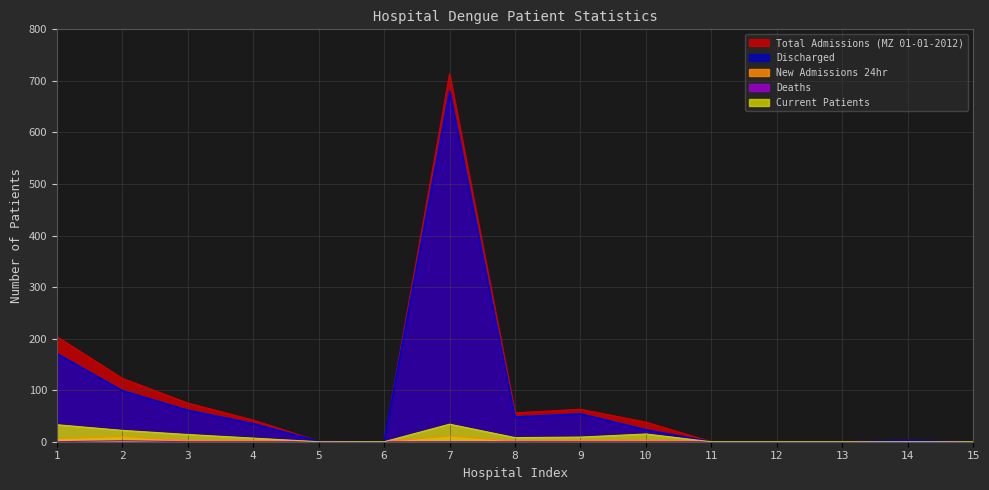

True or false: Deaths has more than 0 points higher than both neighbors.

True